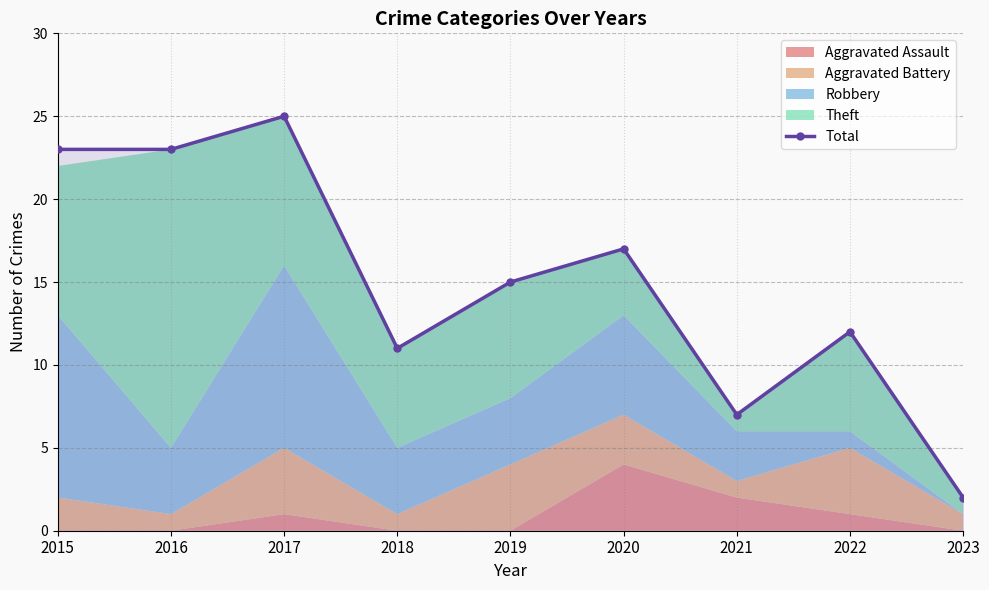

True or false: the data shows 17 at 2020.

True